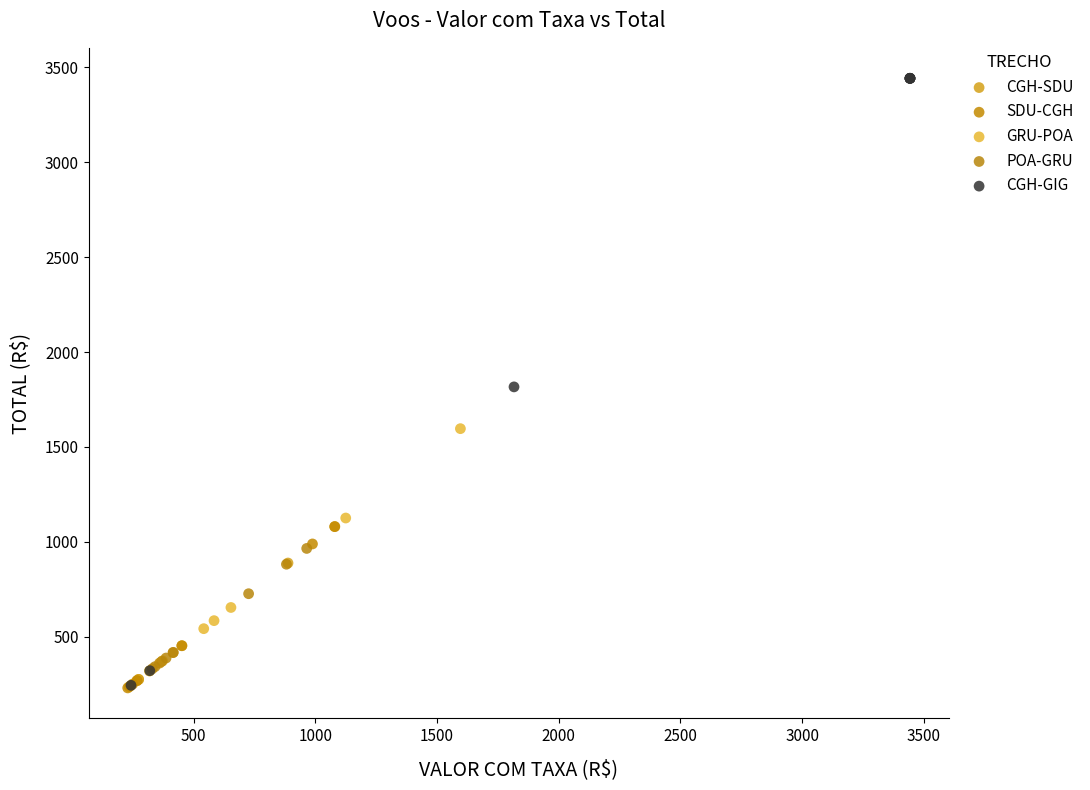

Which series contains the highest Y value?

CGH-GIG